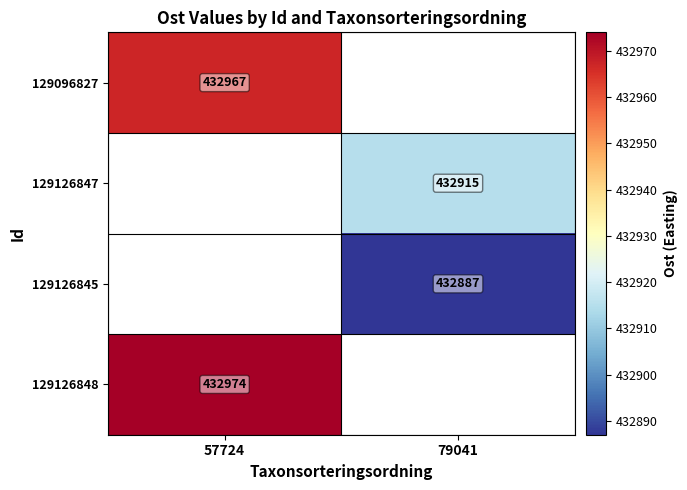

The value of 129126848 at 57724 is 432974. True or false?

True